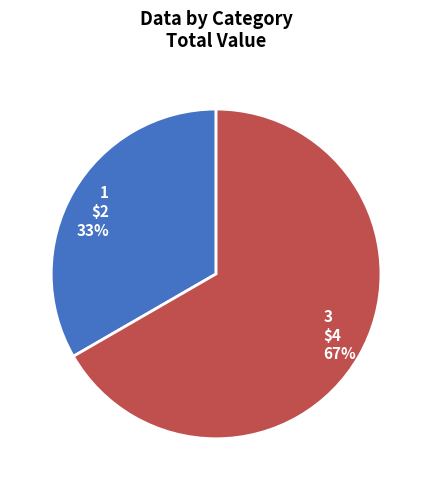

To the nearest percent, what is the combined percentage of 3 and 1?

100%